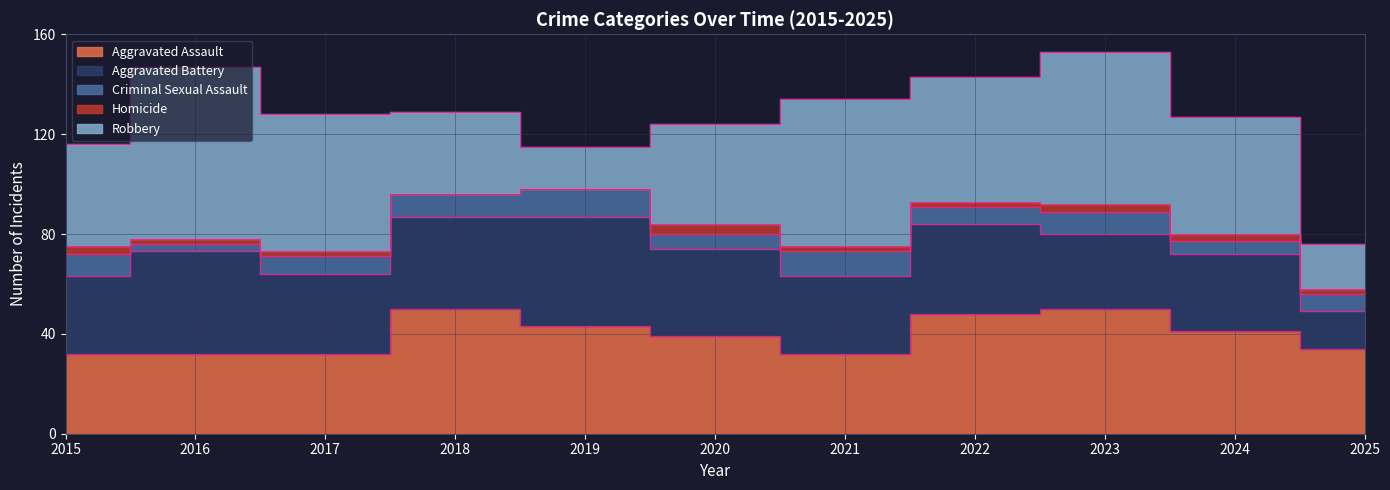

How many lines are shown in the chart?

5